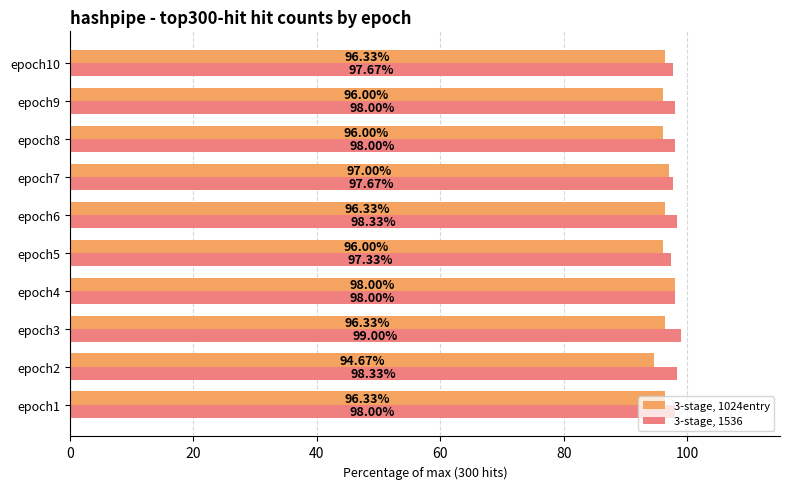

What is the smallest value displayed?

94.7